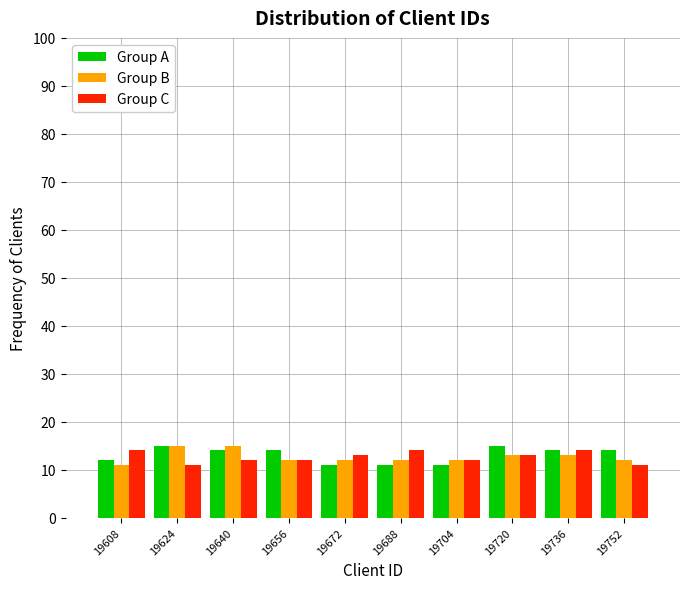

Reading left to right, list every range on the x-axis with the height of the bar of each series over it. Neither the bar edges nor the heights are printed on the chart, so give them approximately, as read against the axes.

19602 to 19616: Group A=12	Group B=11	Group C=14
19616 to 19632: Group A=15	Group B=15	Group C=11
19632 to 19648: Group A=14	Group B=15	Group C=12
19648 to 19664: Group A=14	Group B=12	Group C=12
19664 to 19680: Group A=11	Group B=12	Group C=13
19680 to 19696: Group A=11	Group B=12	Group C=14
19696 to 19712: Group A=11	Group B=12	Group C=12
19712 to 19728: Group A=15	Group B=13	Group C=13
19728 to 19744: Group A=14	Group B=13	Group C=14
19744 to 19760: Group A=14	Group B=12	Group C=11